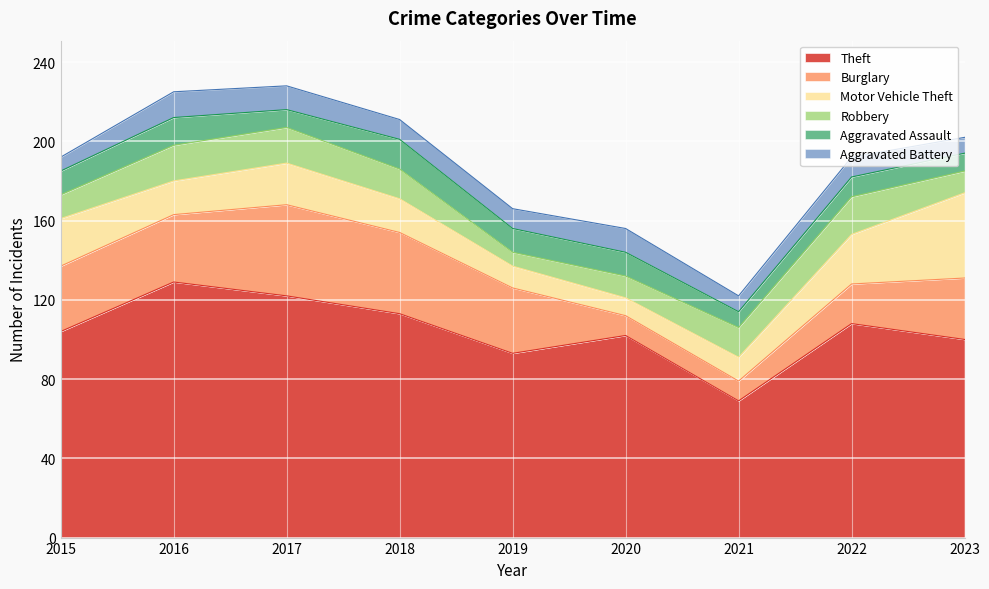

Which series has the widest spread of values?

Theft